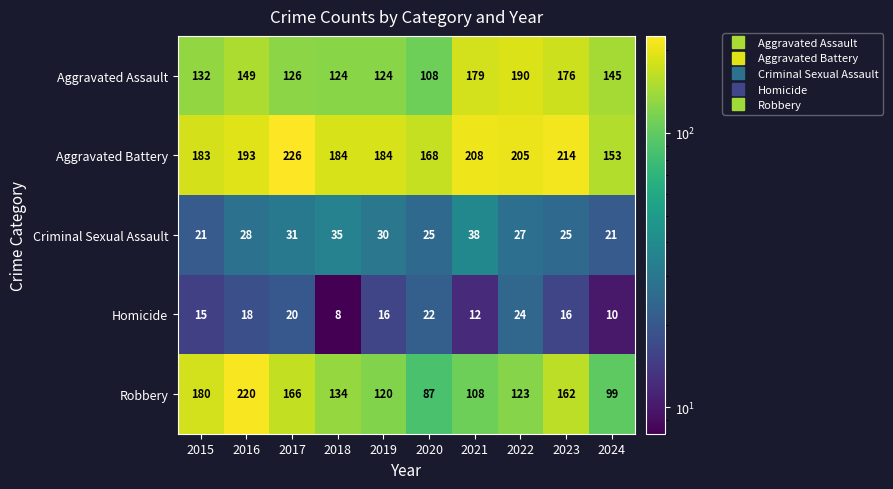

What is the difference between the maximum and minimum values in the Robbery series?

133